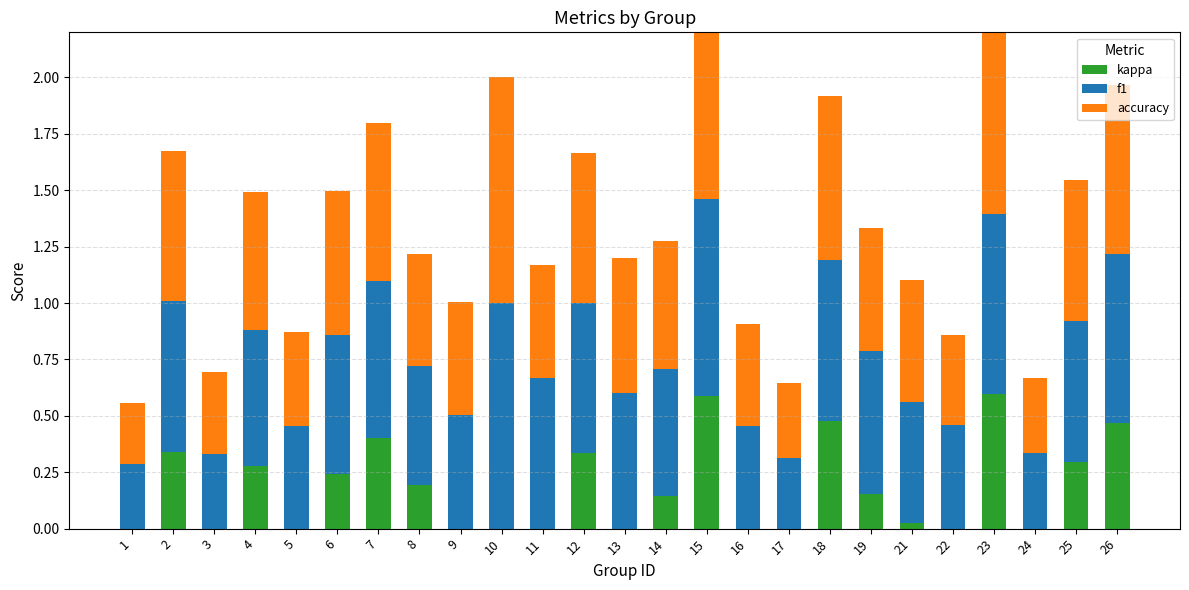

The f1 series shows 0.6 at 6. True or false?

True